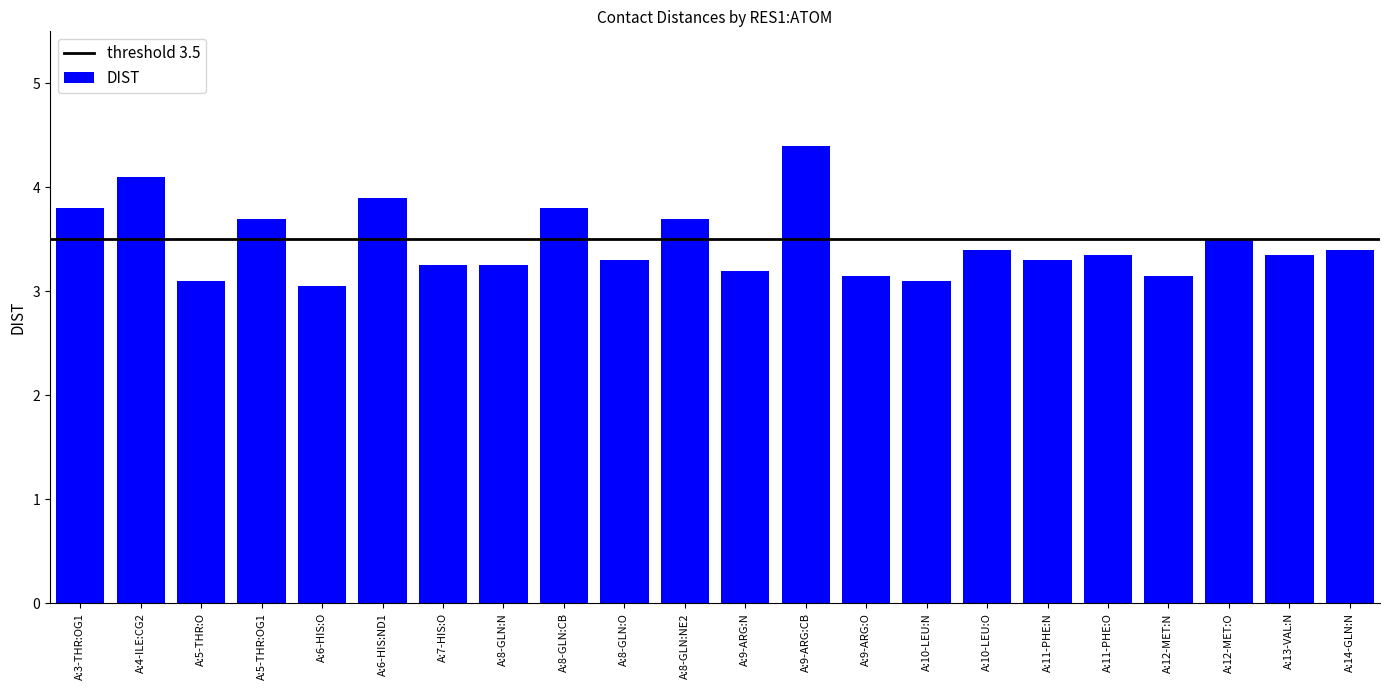

Between A:10-LEU:N and A:5-THR:OG1, which is larger?

A:5-THR:OG1